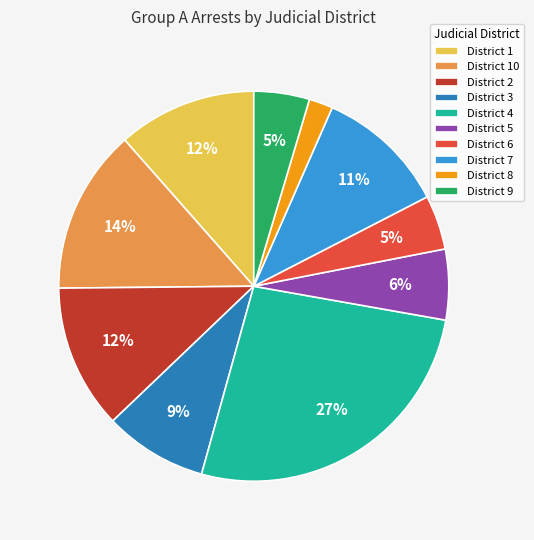

Is the sum of District 6 and District 4 greater than half?

No